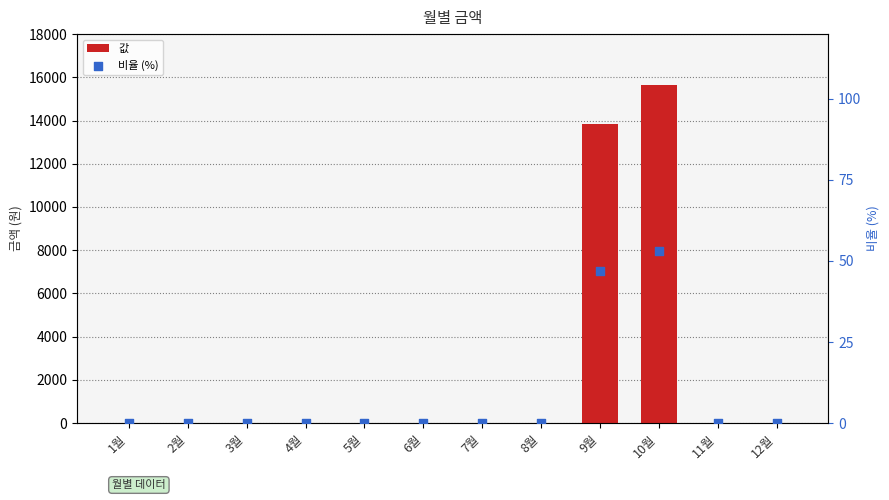

Which series has the largest Y range (max minus min)?

값